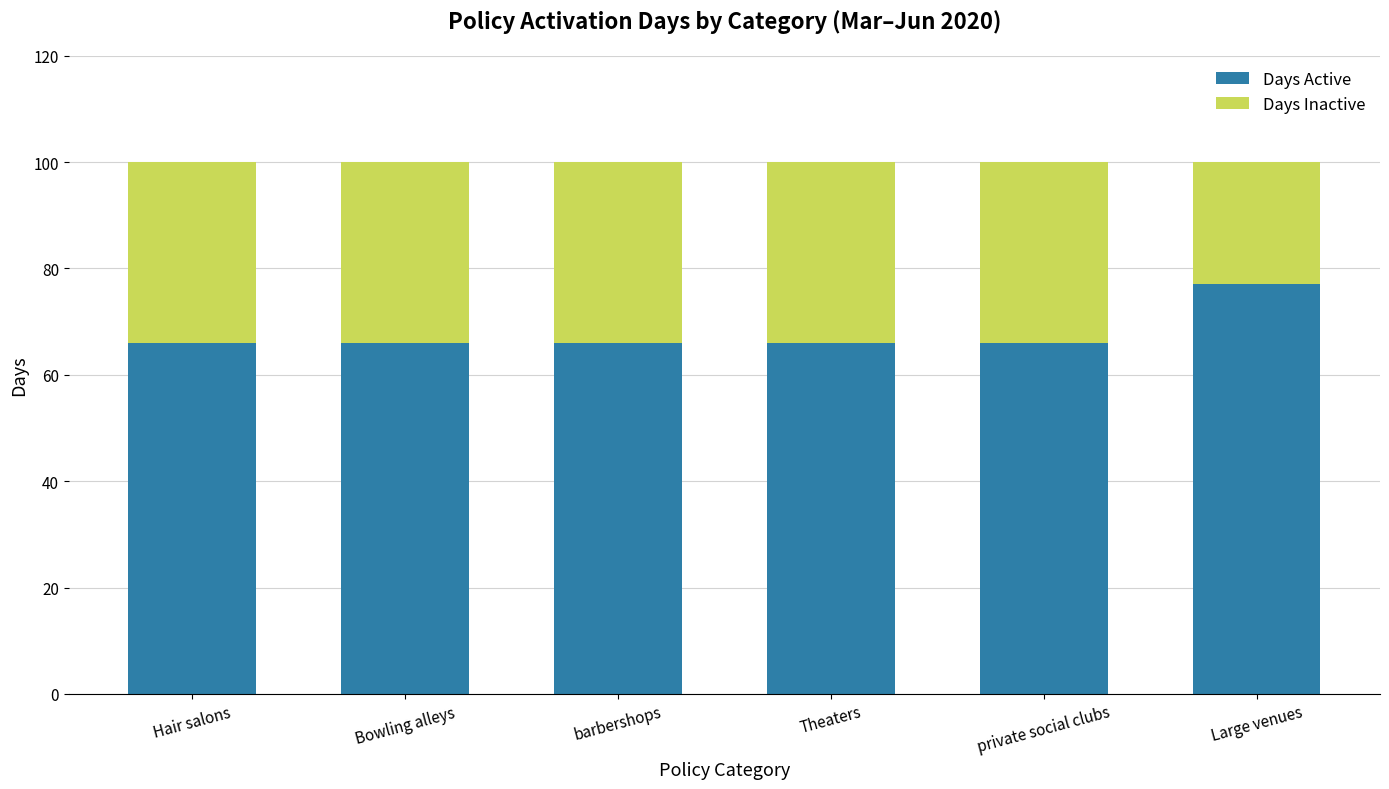

What is the average value of the Days Active series?

68